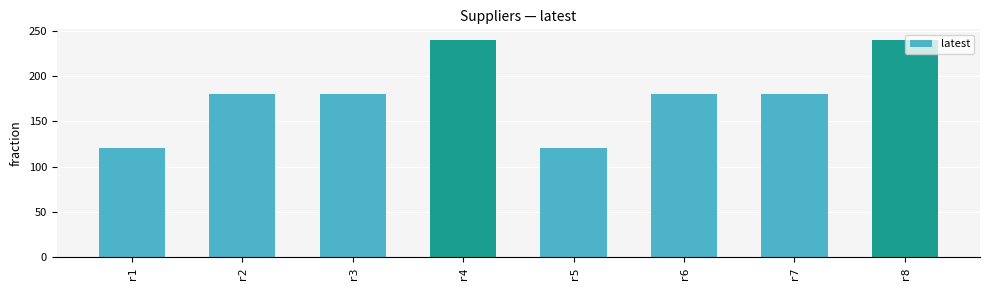

Reading left to right, list all the values displayed in this chart.

120	180	180	240	120	180	180	240